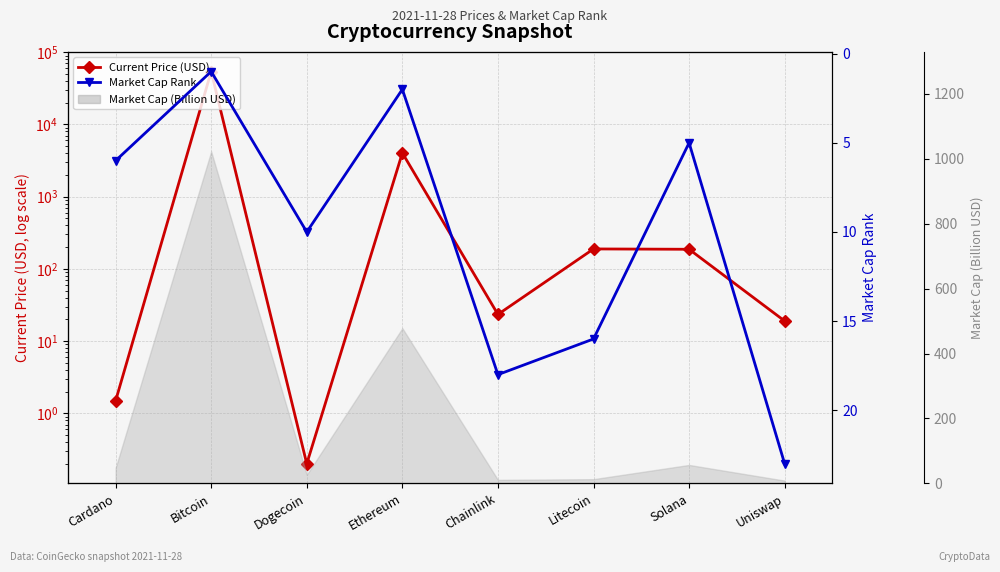

What is the label of the 4th point from the left?

Ethereum